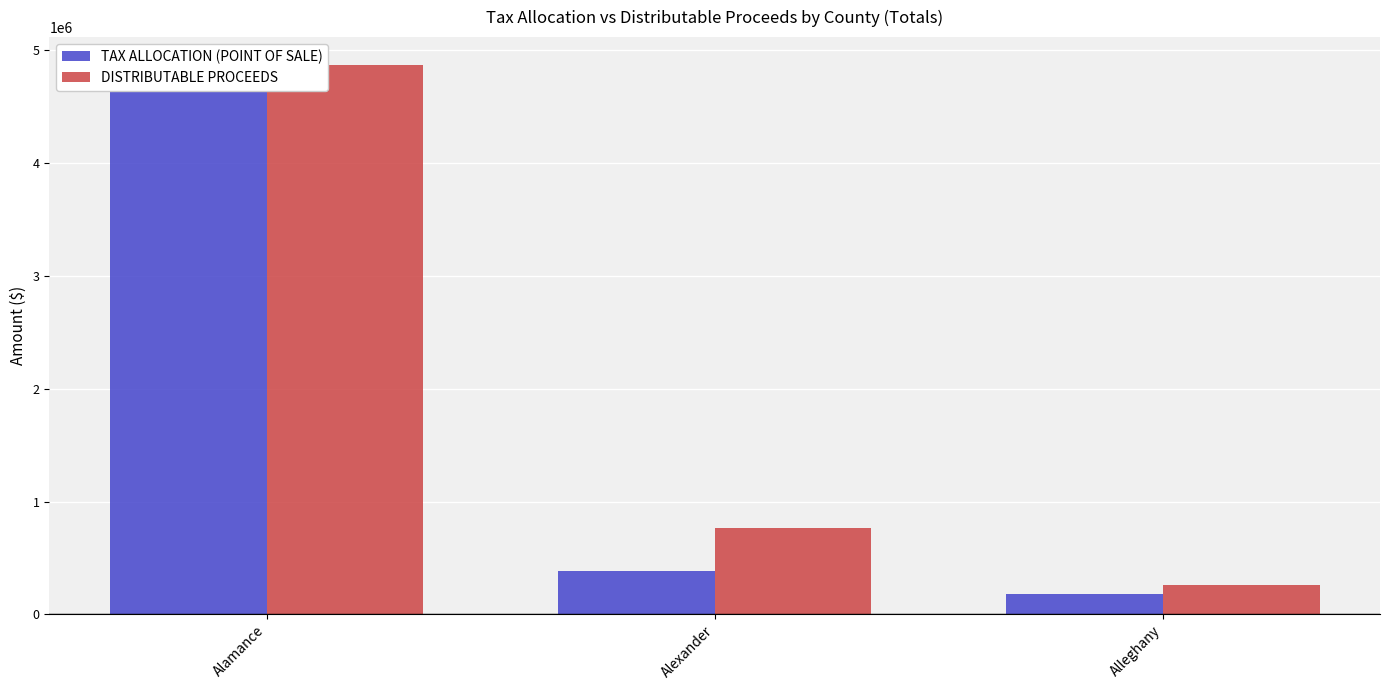

How many bars are there in each group?

2